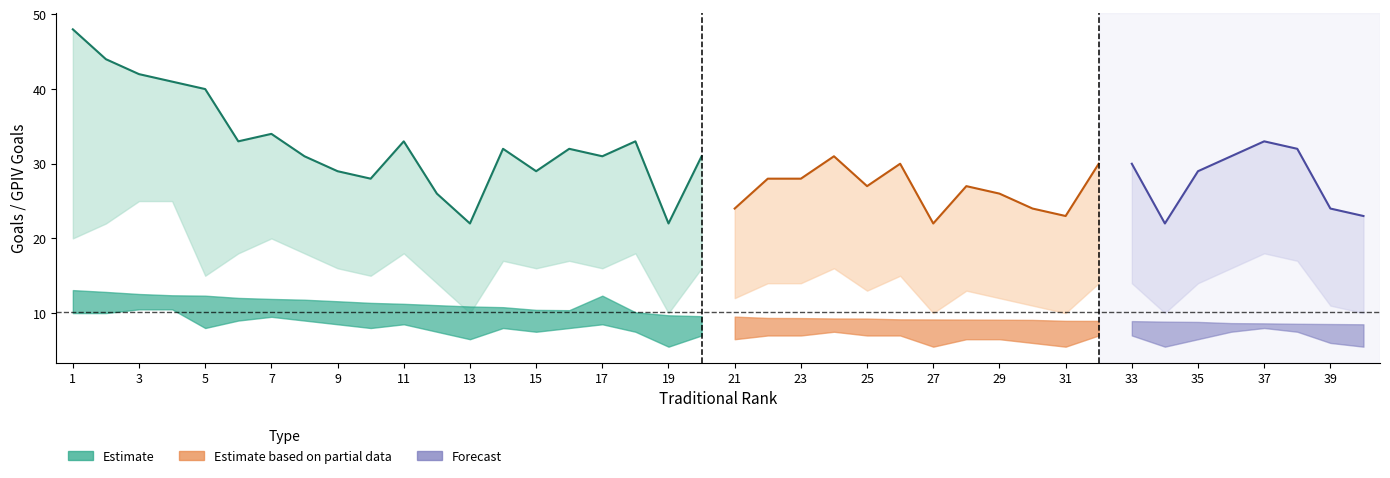

Read the Goals value at 19.

22.0